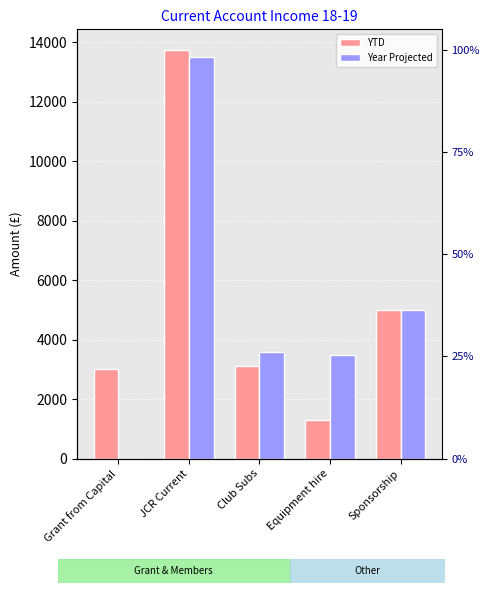

How many bars are there in total?

10